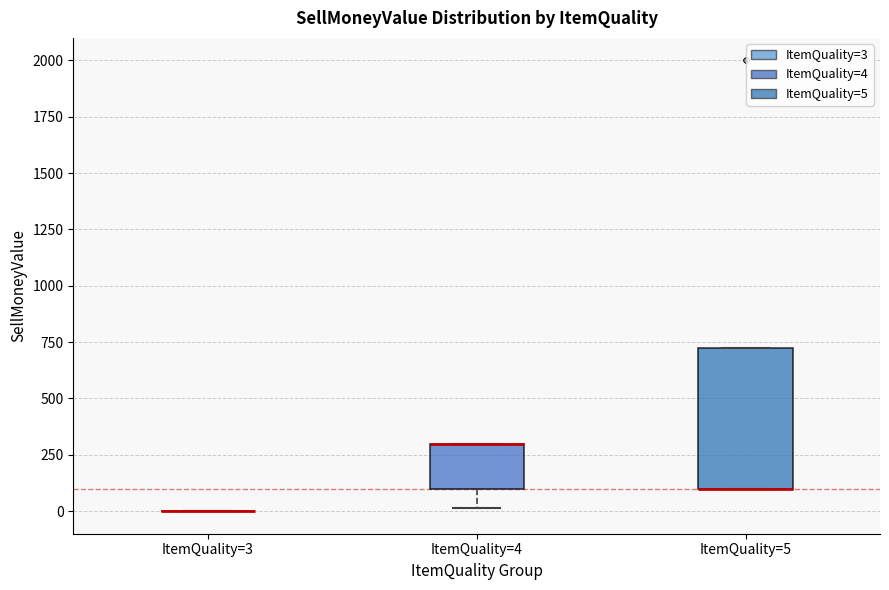

Reading left to right, read every box against the y-axis: the position of its median line, the range the box covers, and the ends of its whiskers. The values are not printed on the chart, so give them approximately, as read against the axis.

ItemQuality=3: box collapsed to a line at 0, whiskers 0 to 0
ItemQuality=4: median 300 (drawn on the box's upper edge), box 100 to 300, whiskers 0 to 300
ItemQuality=5: median 100 (drawn on the box's lower edge), box 100 to 750, whiskers 100 to 750